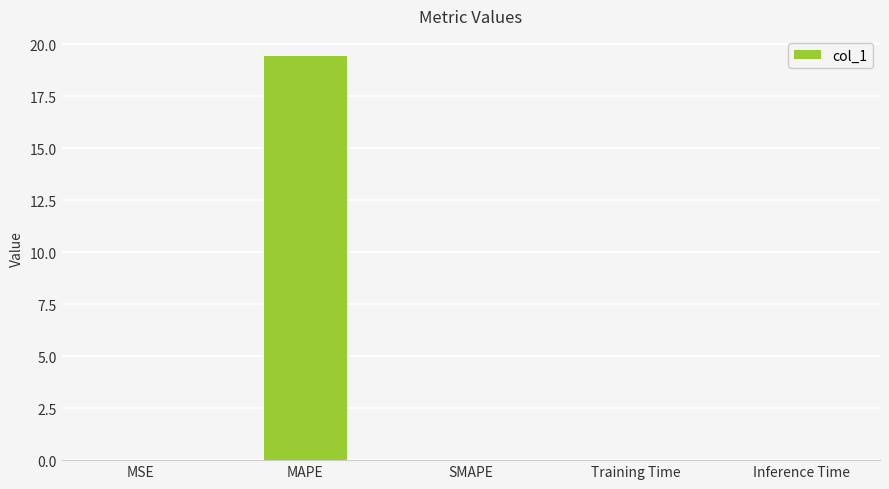

At which category does the chart reach its peak across all series?

MAPE